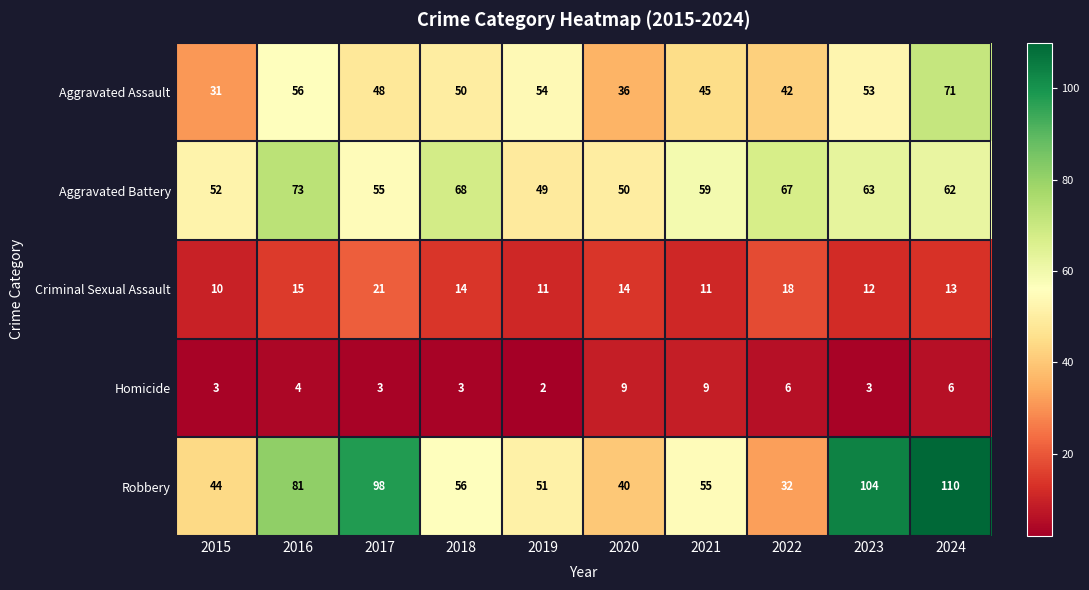

How many data points does each series have?

10